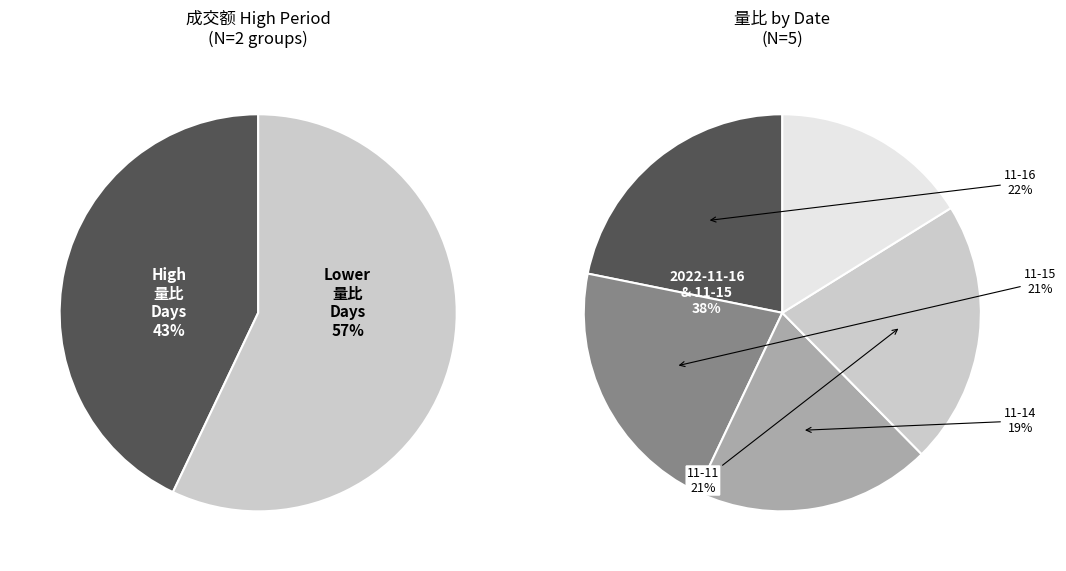

Rank the categories by value from highest to lowest.

2022-11-16, 2022-11-11, 2022-11-15, 2022-11-14, 2022-11-10